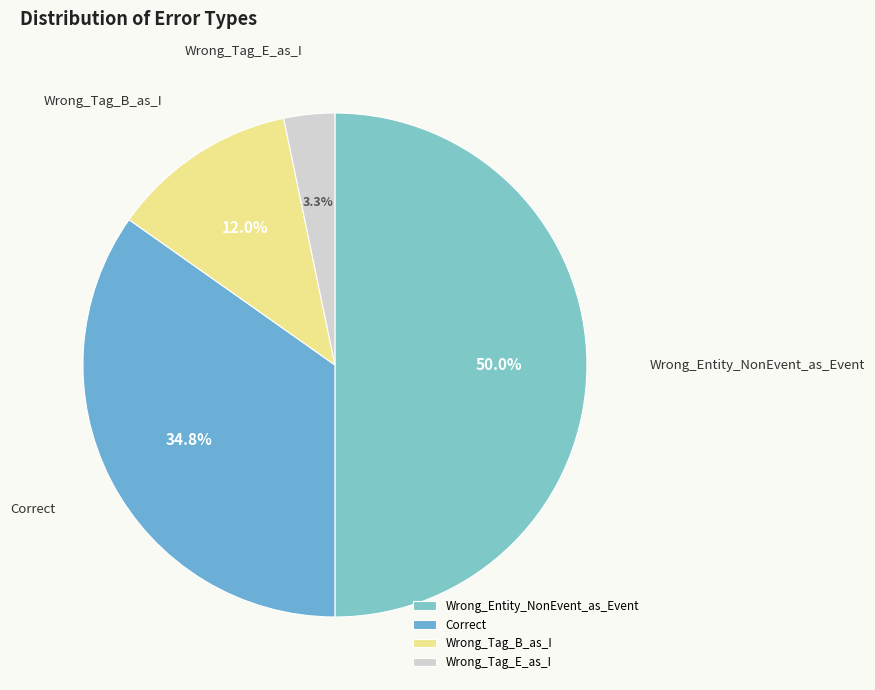

Count the number of slices in the pie.

4